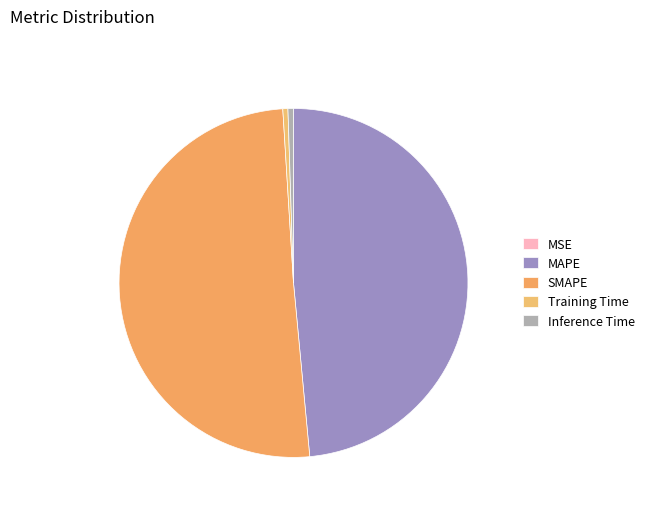

Which category has the smallest portion of the pie?

MSE